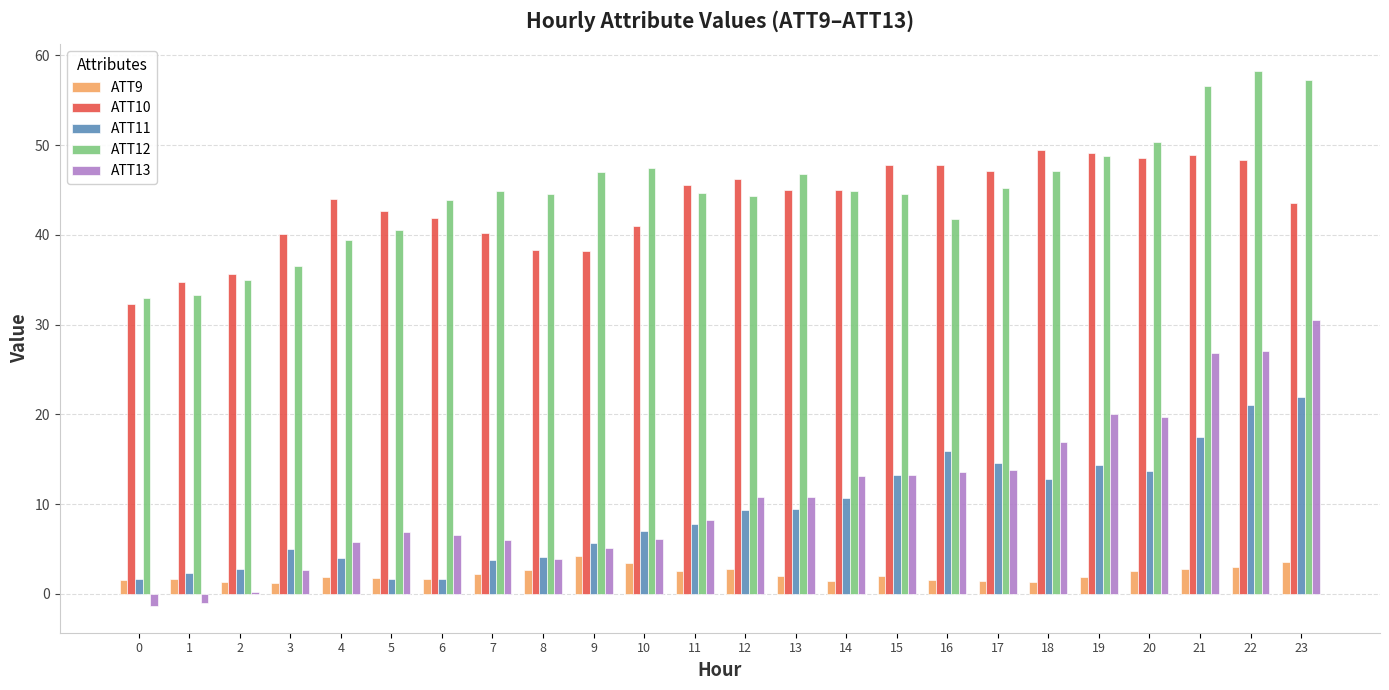

The ATT12 series shows 35.0 at 2. True or false?

True